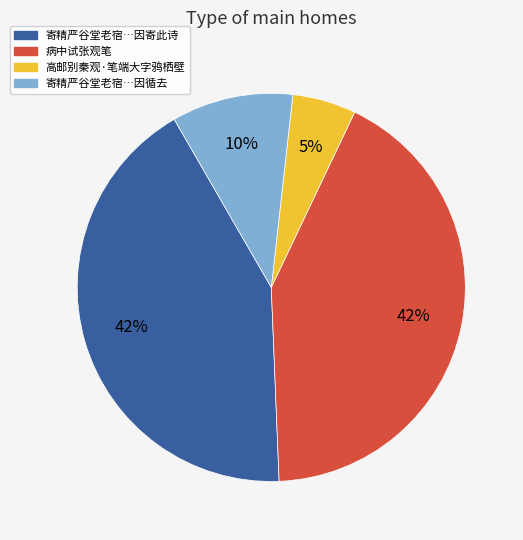

Is there any slice that represents more than half of the pie?

No